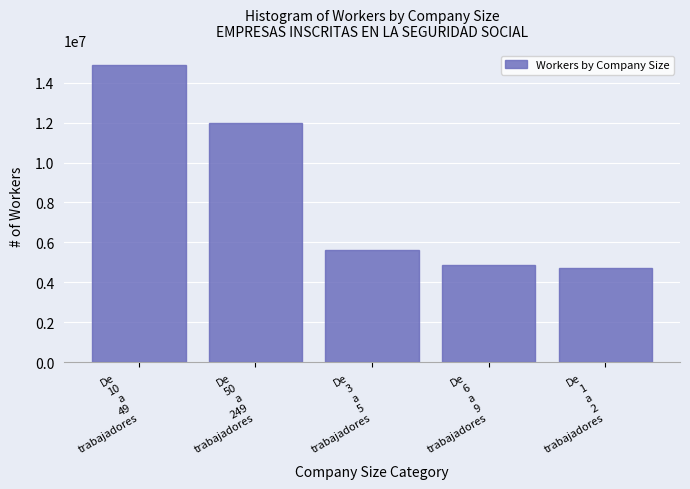

What is the sum of the values at De
1
a
2
trabajadores and De
10
a
49
trabajadores?

19619947